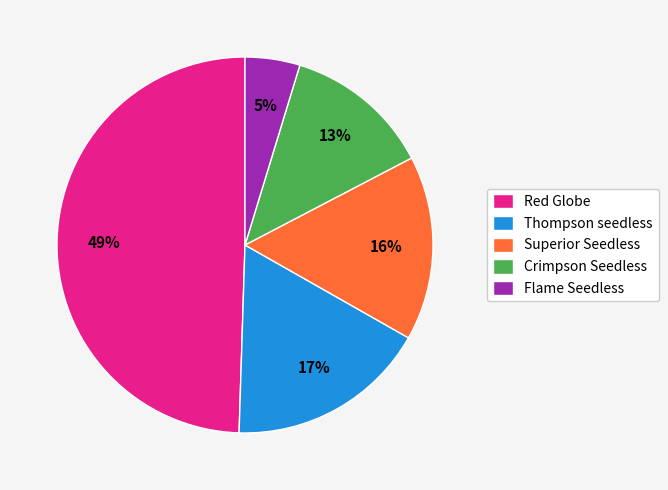

Which slice is the smallest?

Flame Seedless